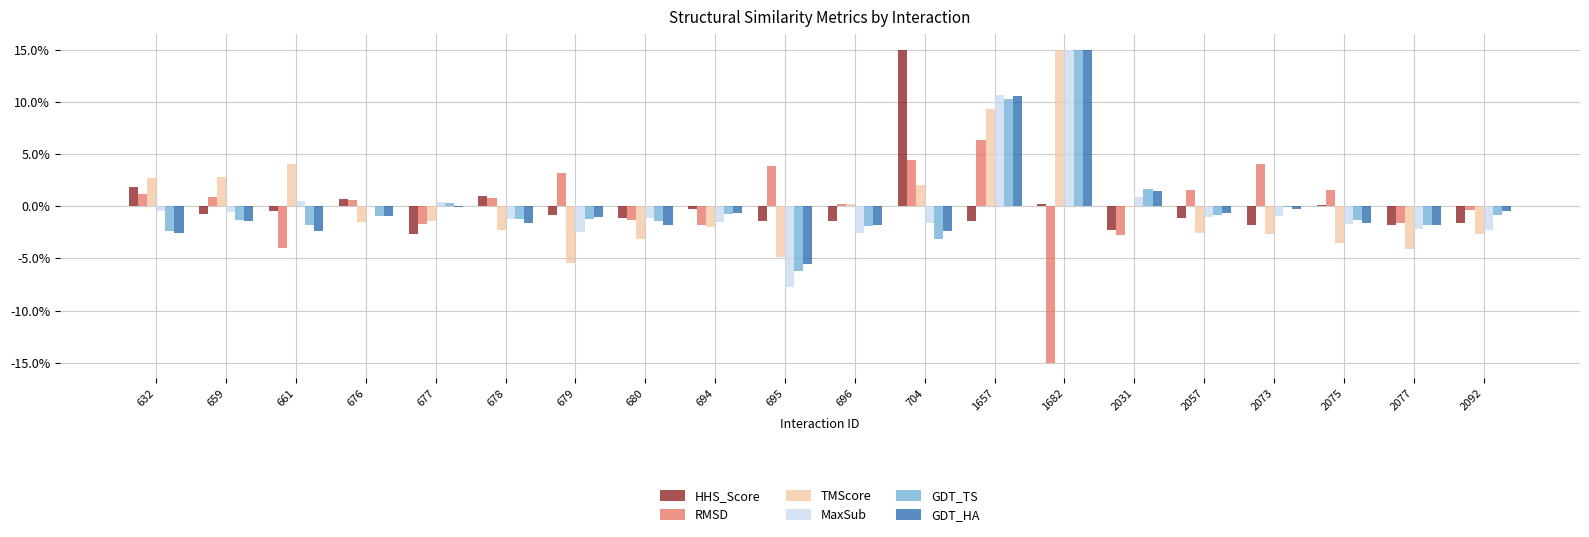

Is the value of MaxSub at 695 greater than the value of HHS_Score at 680?

No